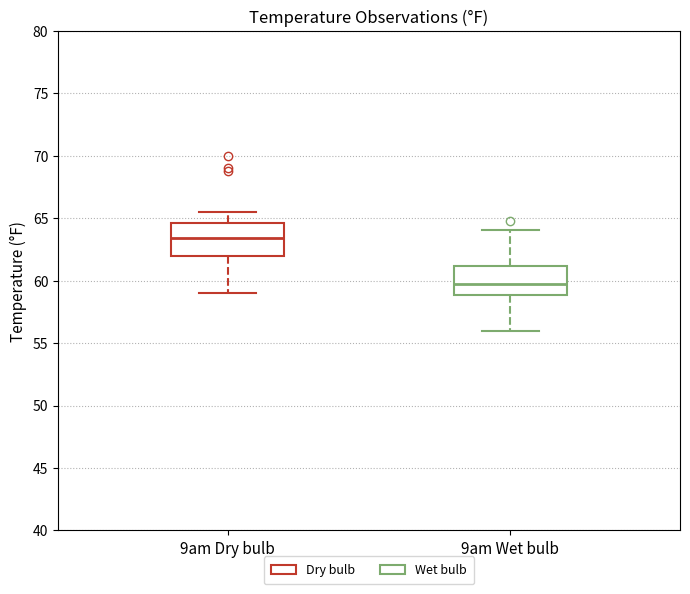

Where does the upper whisker of the box for 9am Wet bulb end on the y-axis? The values are not printed on the chart, so give them approximately, as read against the axis.

64.0